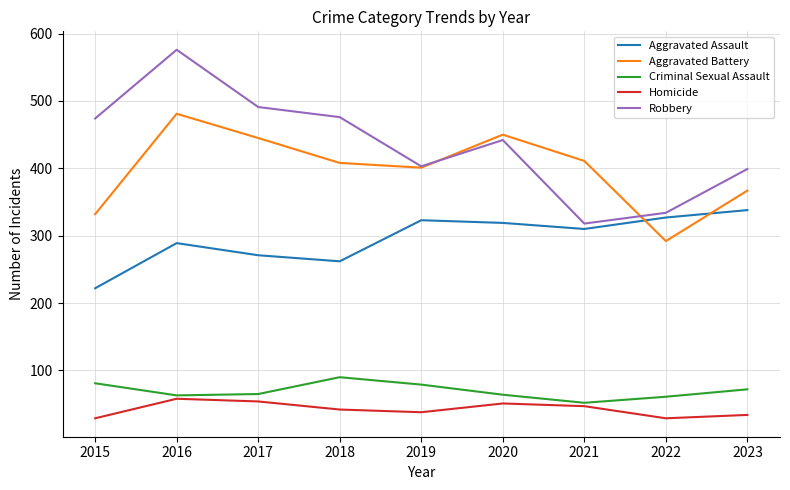

In Robbery, how many points are higher than both neighbors (excluding endpoints)?

2